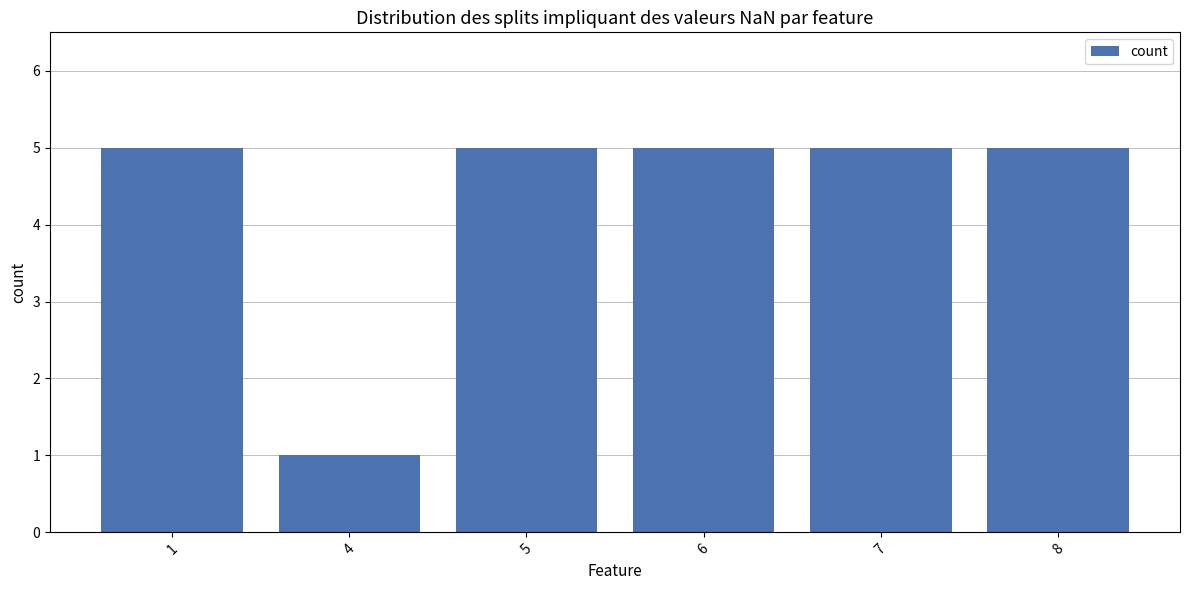

Which has a higher value, 4 or 8?

8